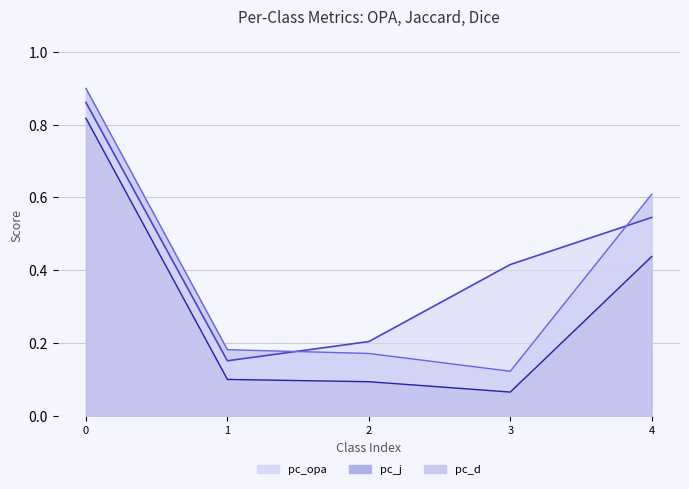

True or false: pc_opa has a value of 0.2 at 1.

False